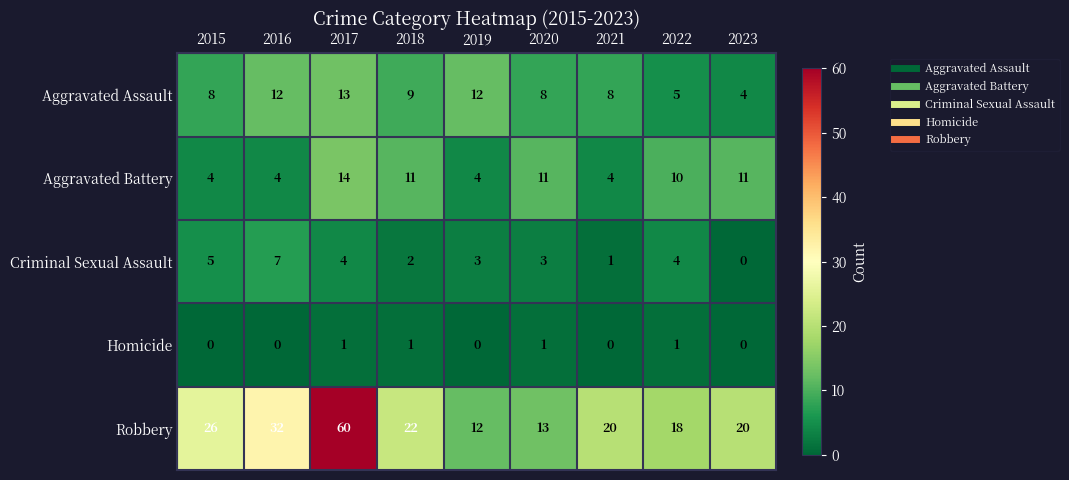

The value of Robbery at 2020 is 13. True or false?

True